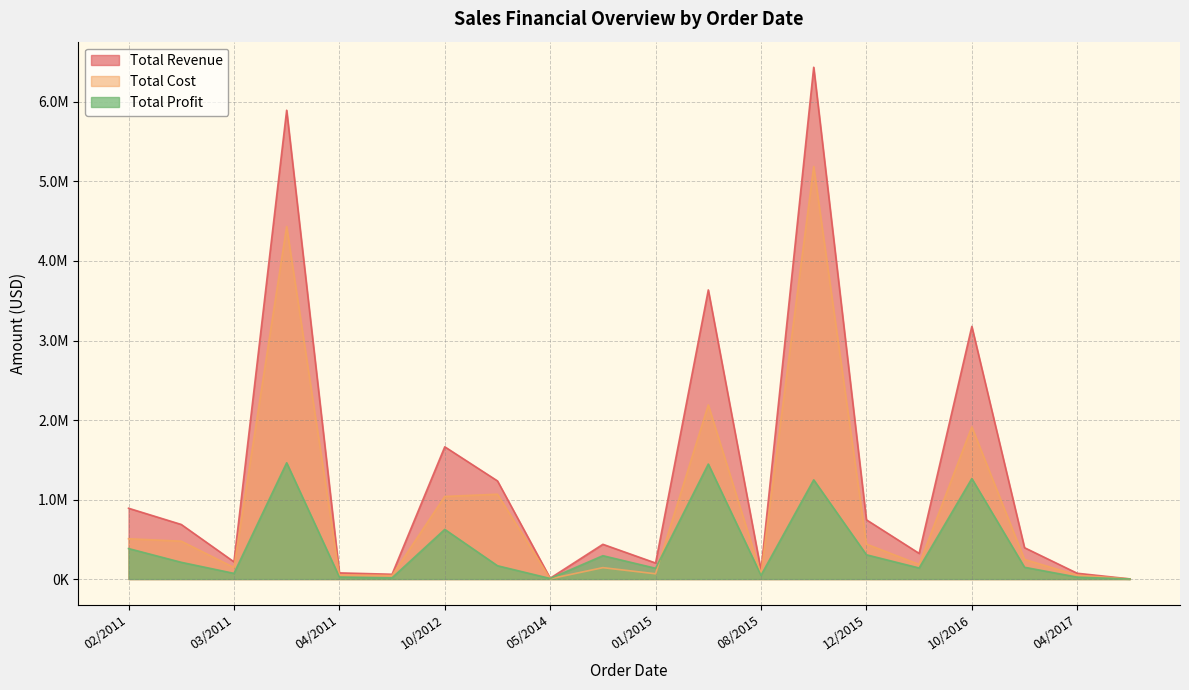

Is the value of Total Cost at 4/9/2017 greater than the value of Total Profit at 4/9/2017?

Yes